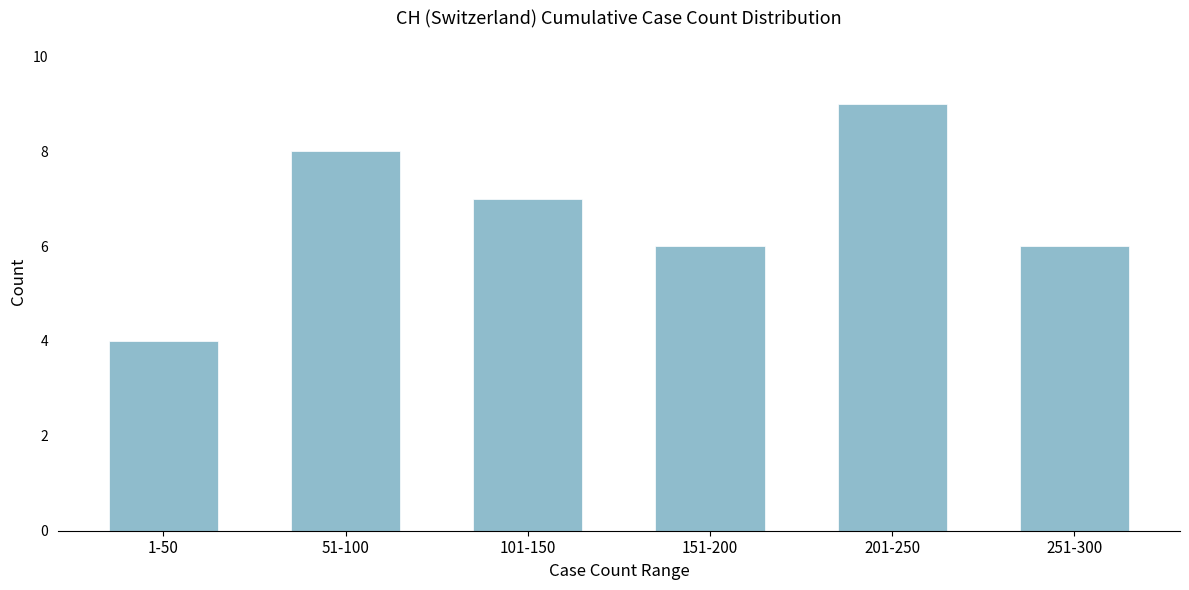

Reading left to right, transcribe all the data shown in this chart.

1-50=4	51-100=8	101-150=7	151-200=6	201-250=9	251-300=6